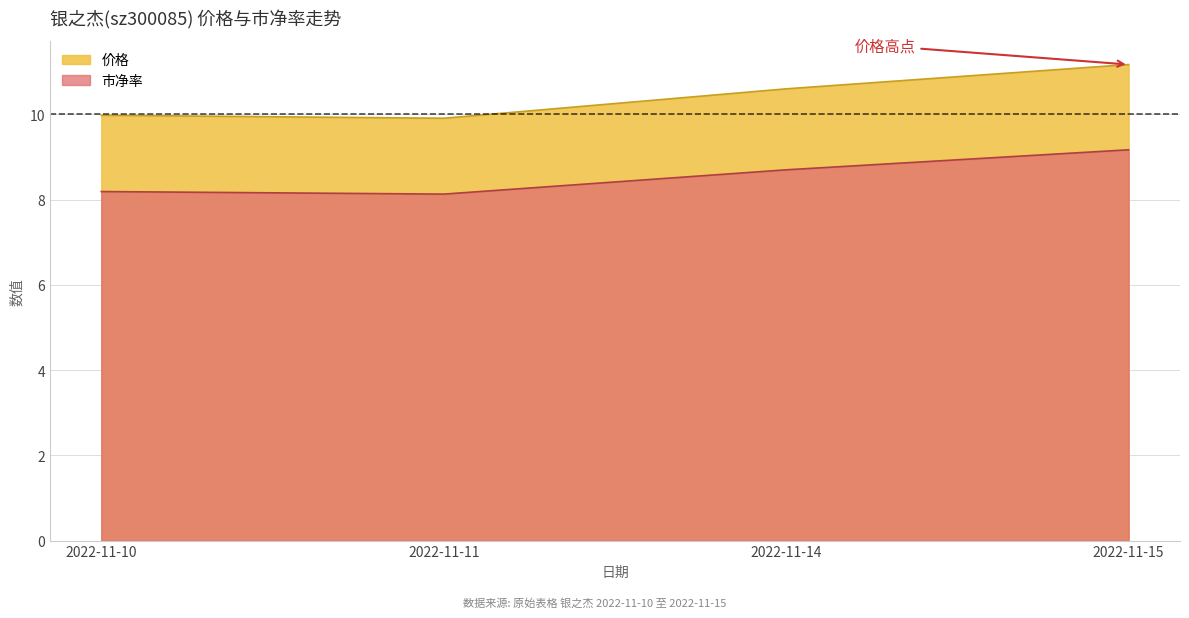

Is it true that 价格 equals 5.4 at 2022-11-14?

False